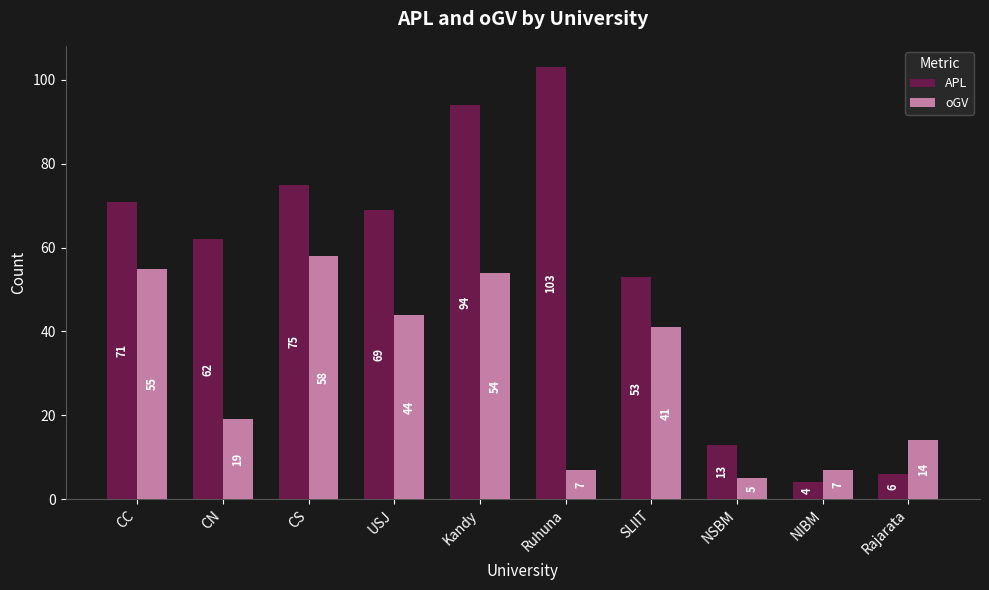

What is the difference between the maximum and second lowest values in the APL series?

97